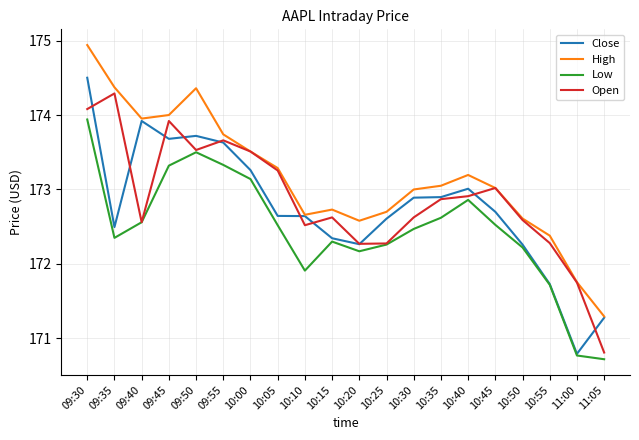

Does the chart display data point markers on the line(s)?

No